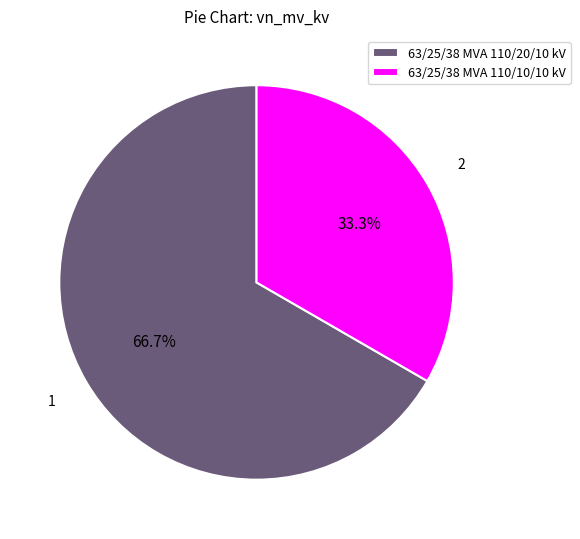

How many slices are in this pie chart?

2